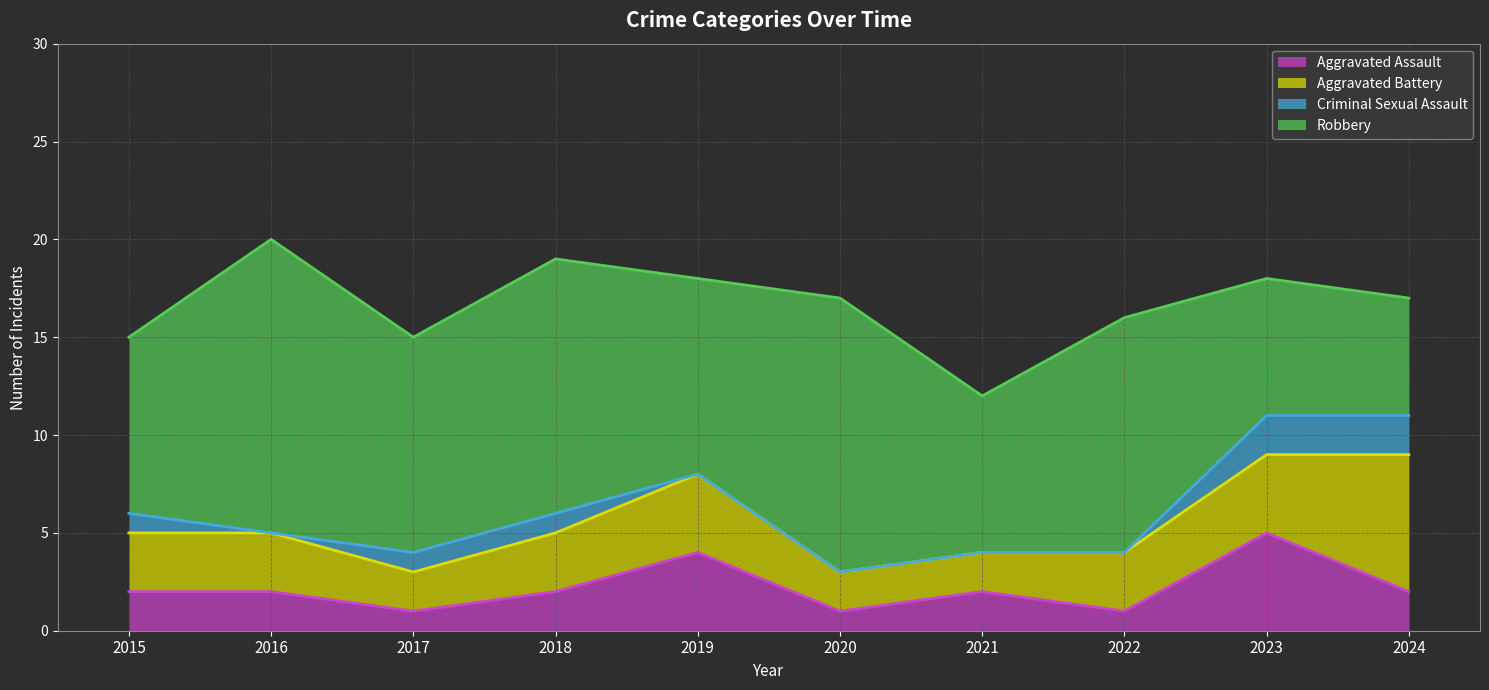

What are all the series names shown in the legend?

Aggravated Assault, Aggravated Battery, Criminal Sexual Assault, Robbery